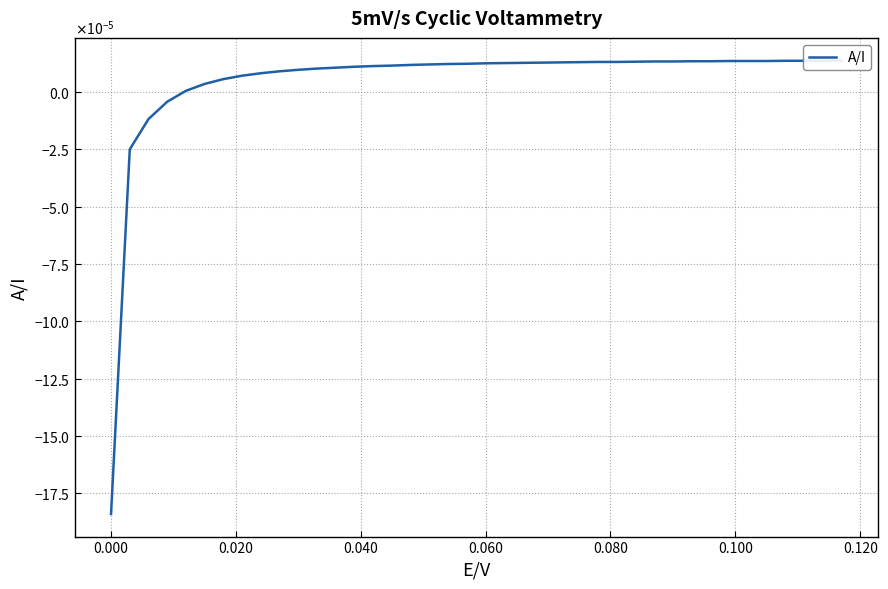

Count the number of categories in the chart.

40